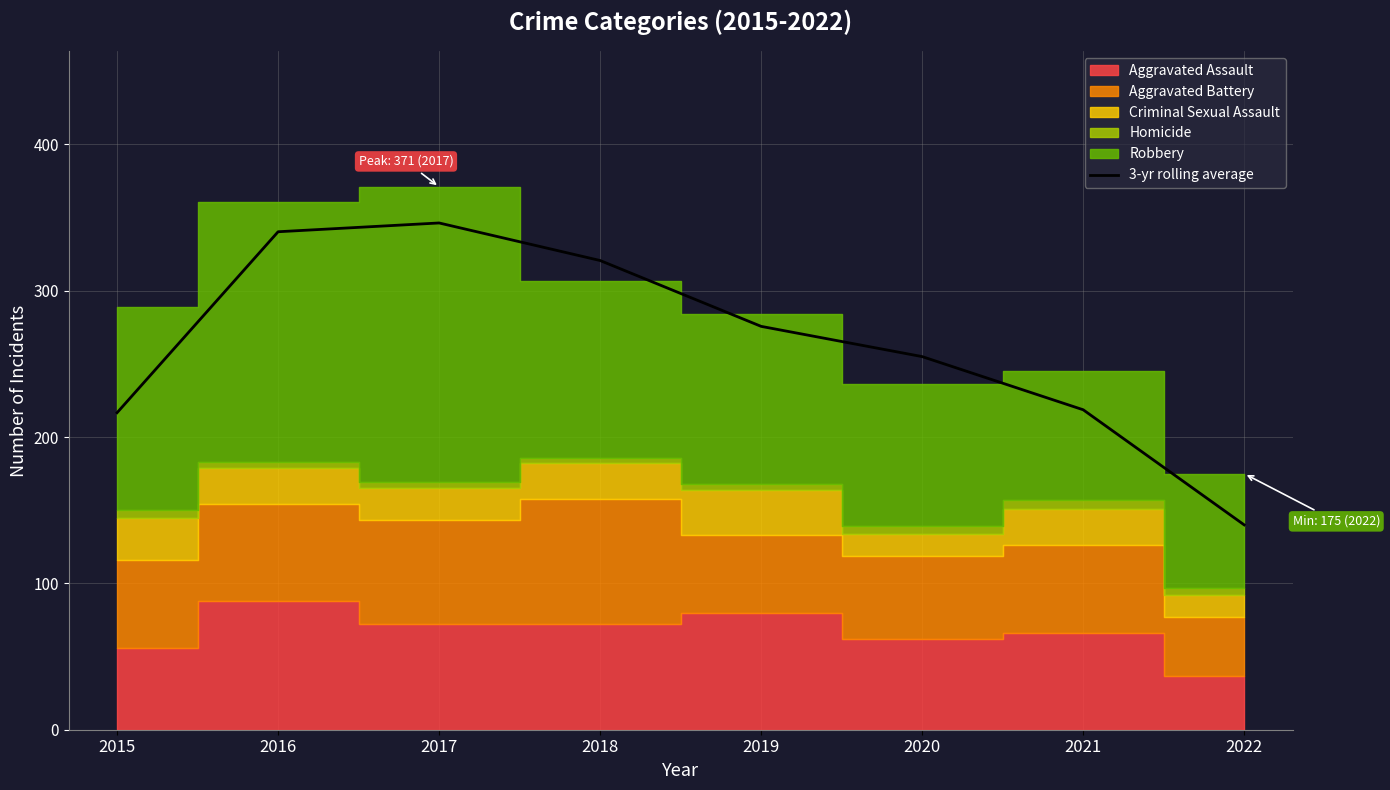

How many lines are shown in the chart?

1